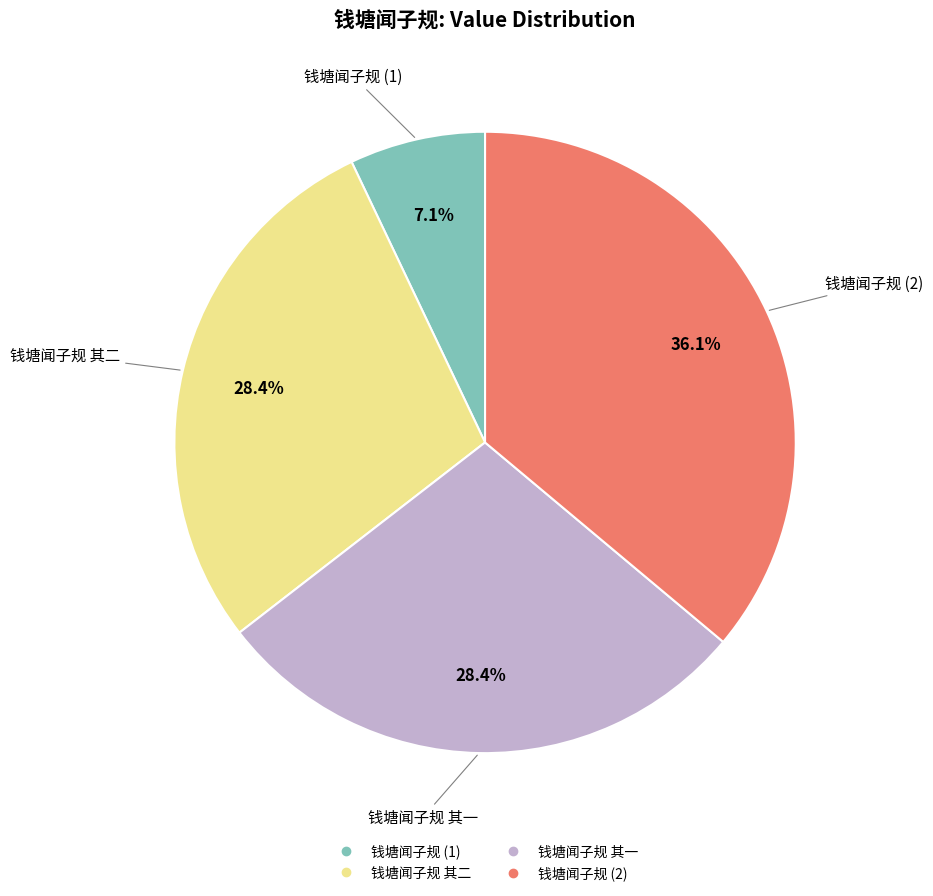

How many slices are in this pie chart?

4